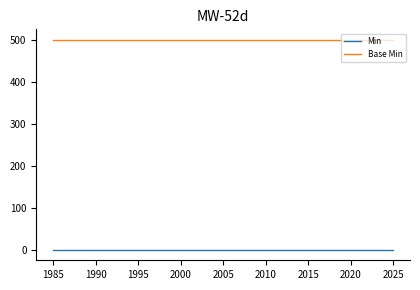

What is the maximum value shown in the chart?

500